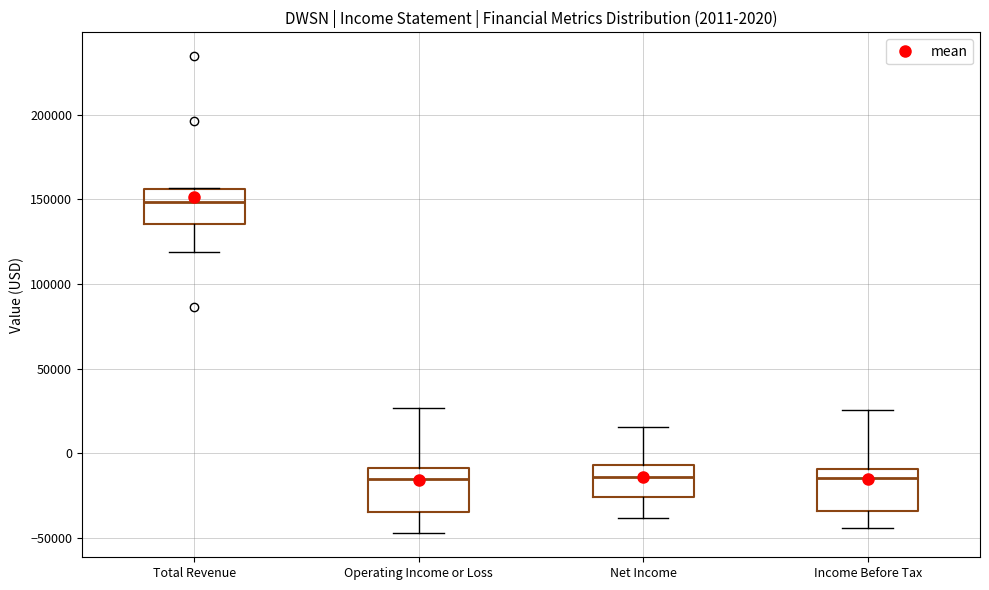

Which box's median line is the highest?

Total Revenue